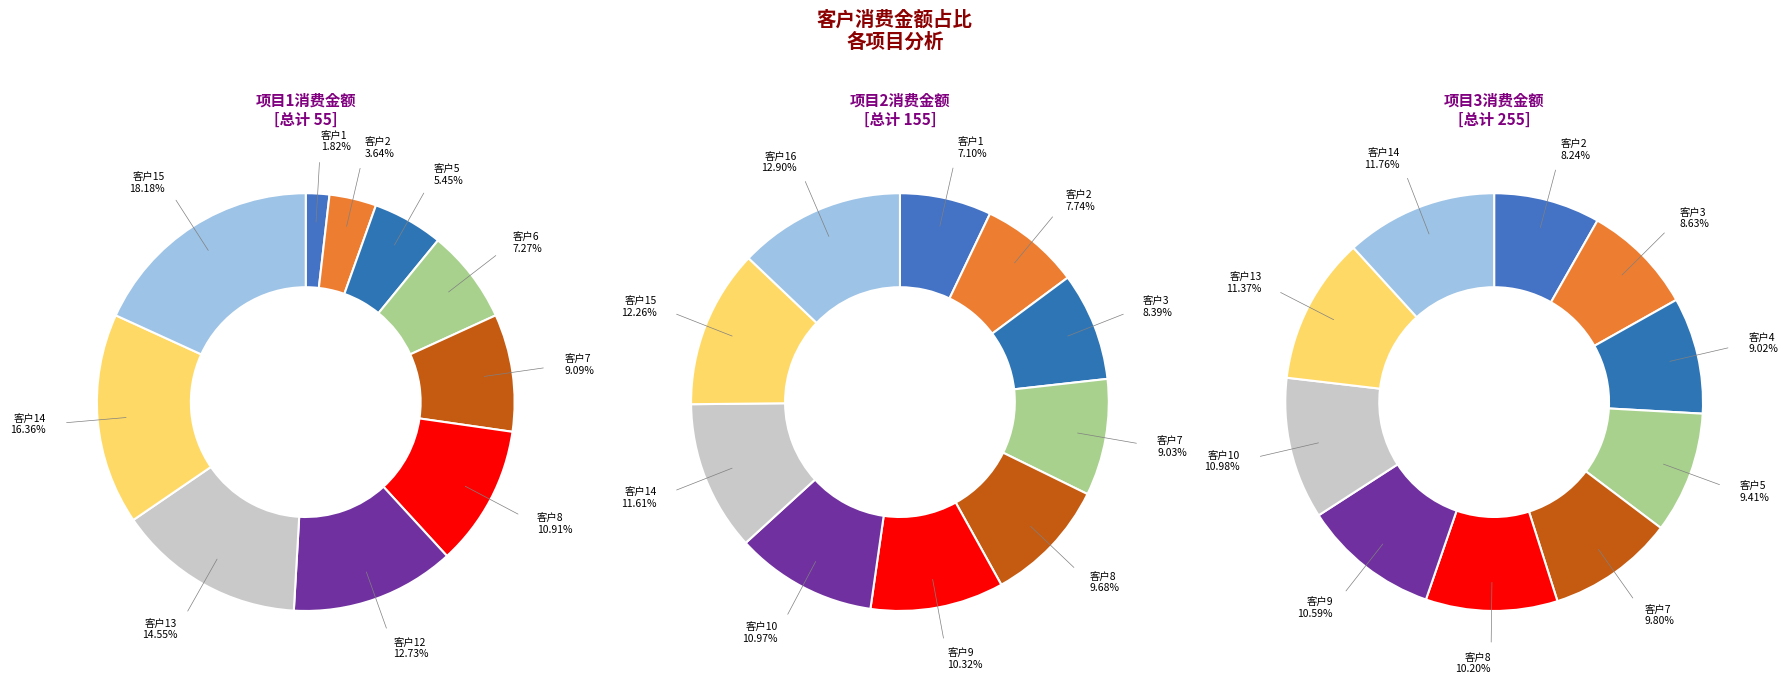

Count the number of slices in the pie.

10